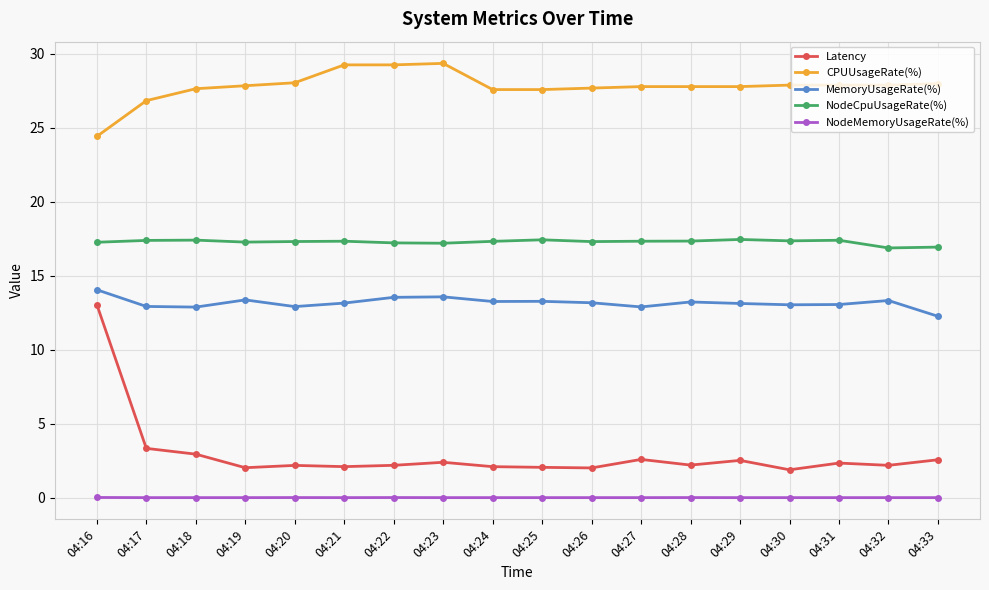

What is the maximum value shown in the chart?

29.3